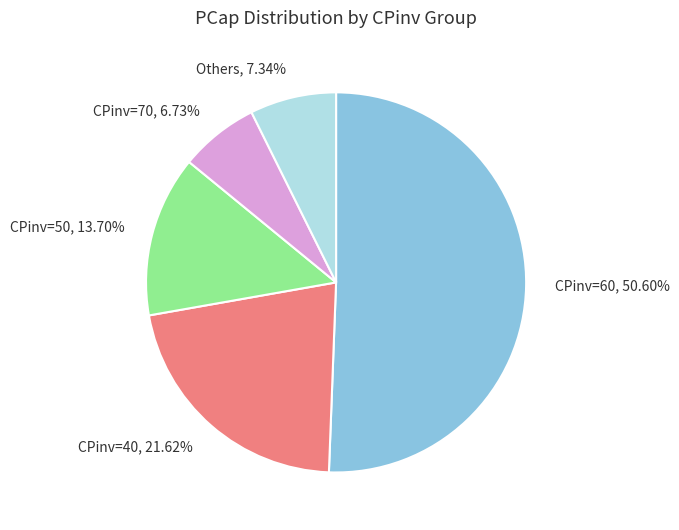

Does any single category account for the majority?

Yes